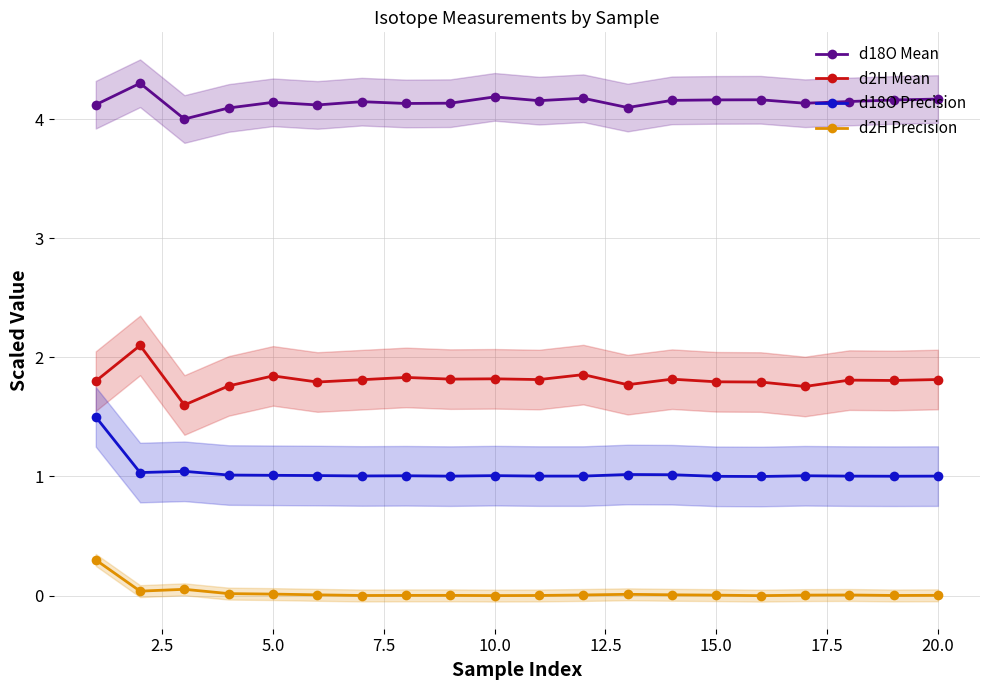

Which series has the largest total across all categories?

d18O Mean